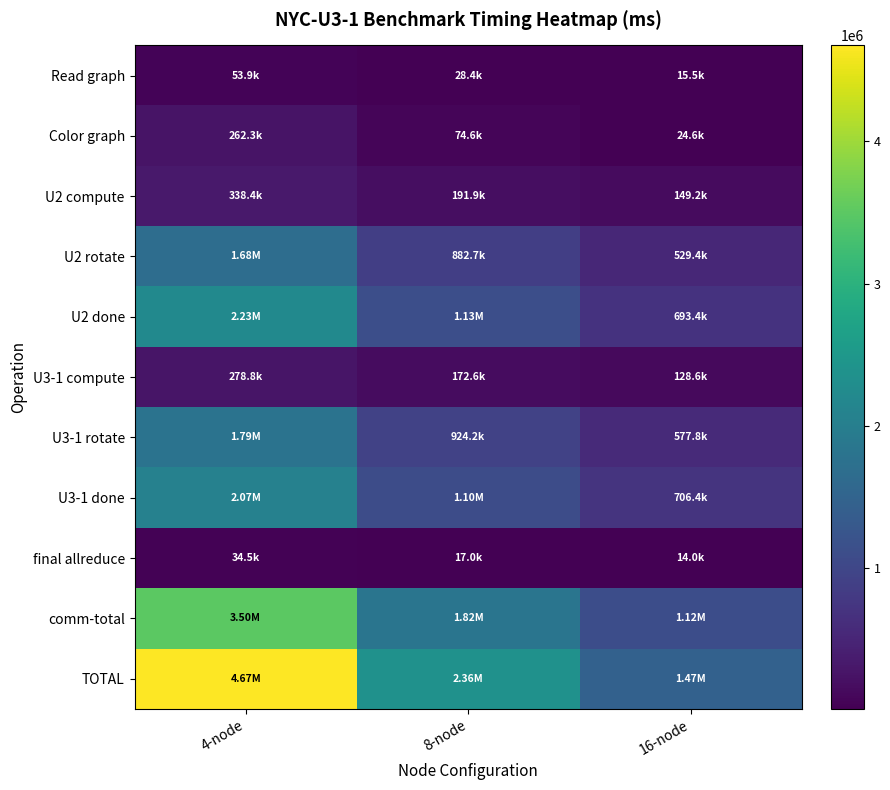

Rank the series at 16-node from highest to lowest value.

TOTAL, comm-total, U3-1 done, U2 done, U3-1 rotate, U2 rotate, U2 compute, U3-1 compute, Color graph, Read graph, final allreduce